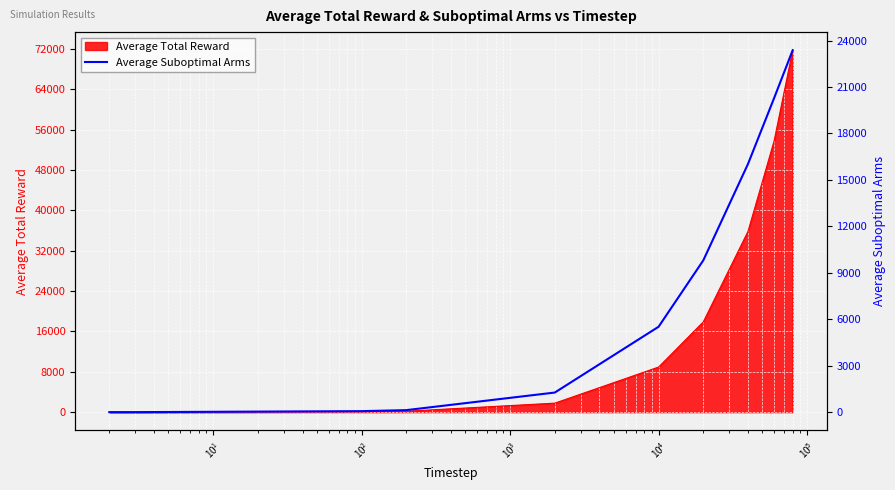

How many categories are shown in the chart?

10